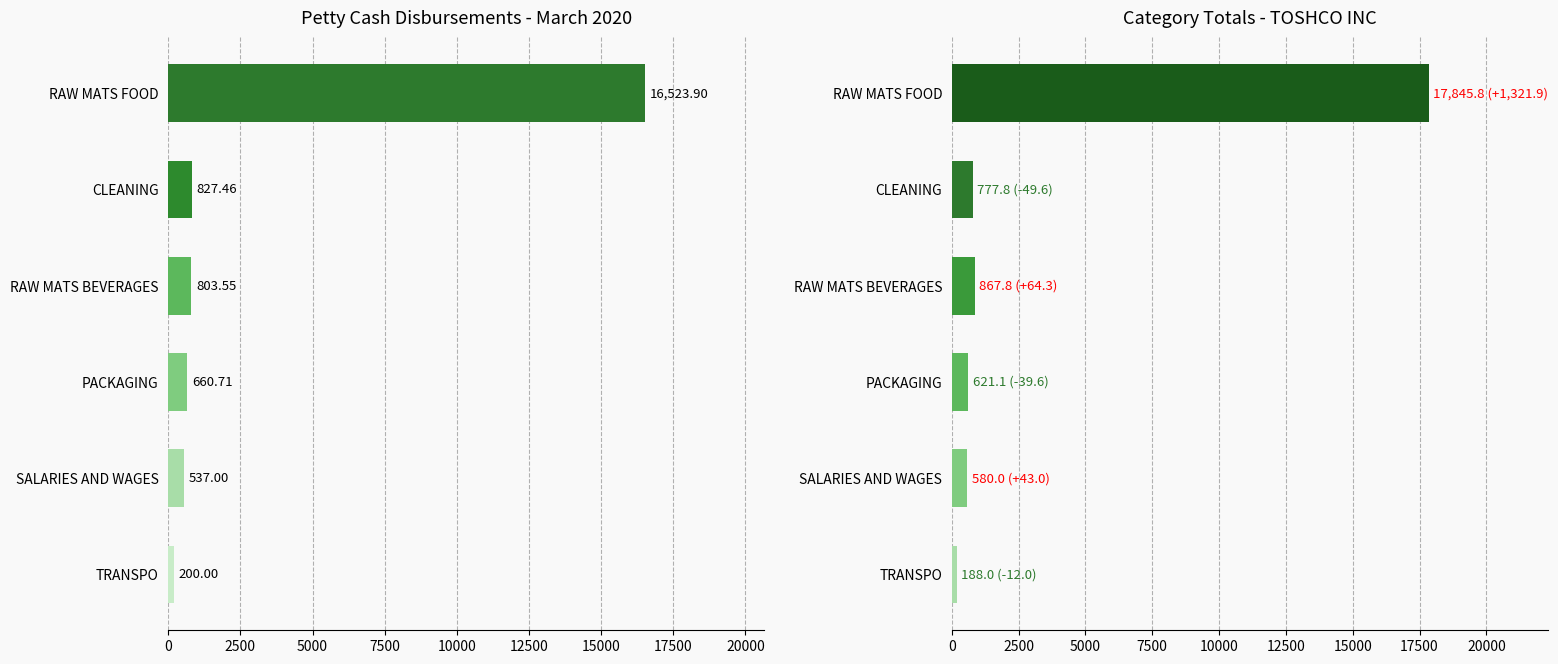

What is the difference between the maximum and minimum values in the March 2020 Totals series?

16323.9